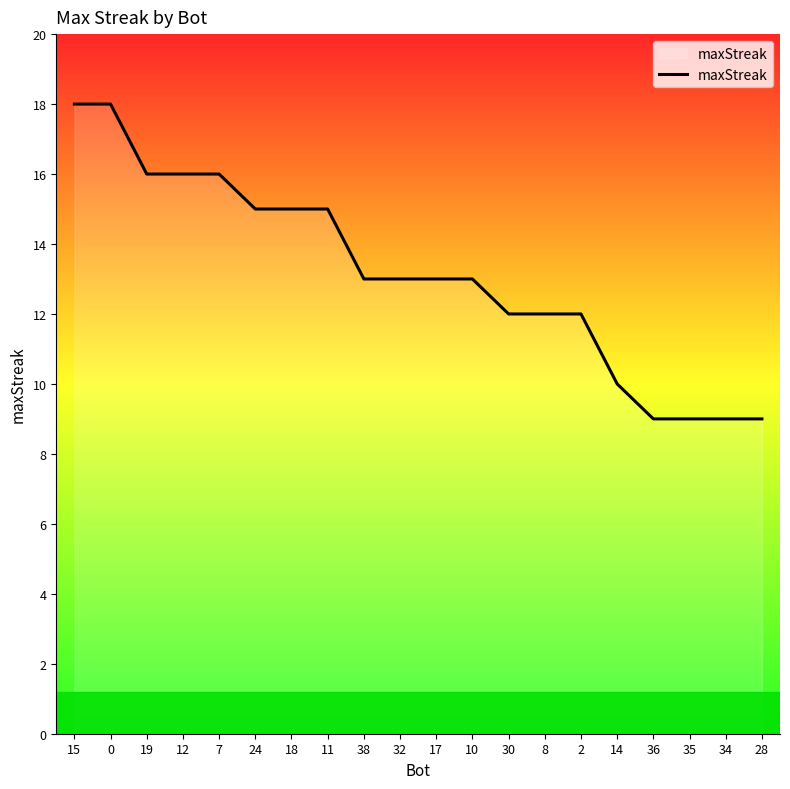

What is the approximate value at 8?

12